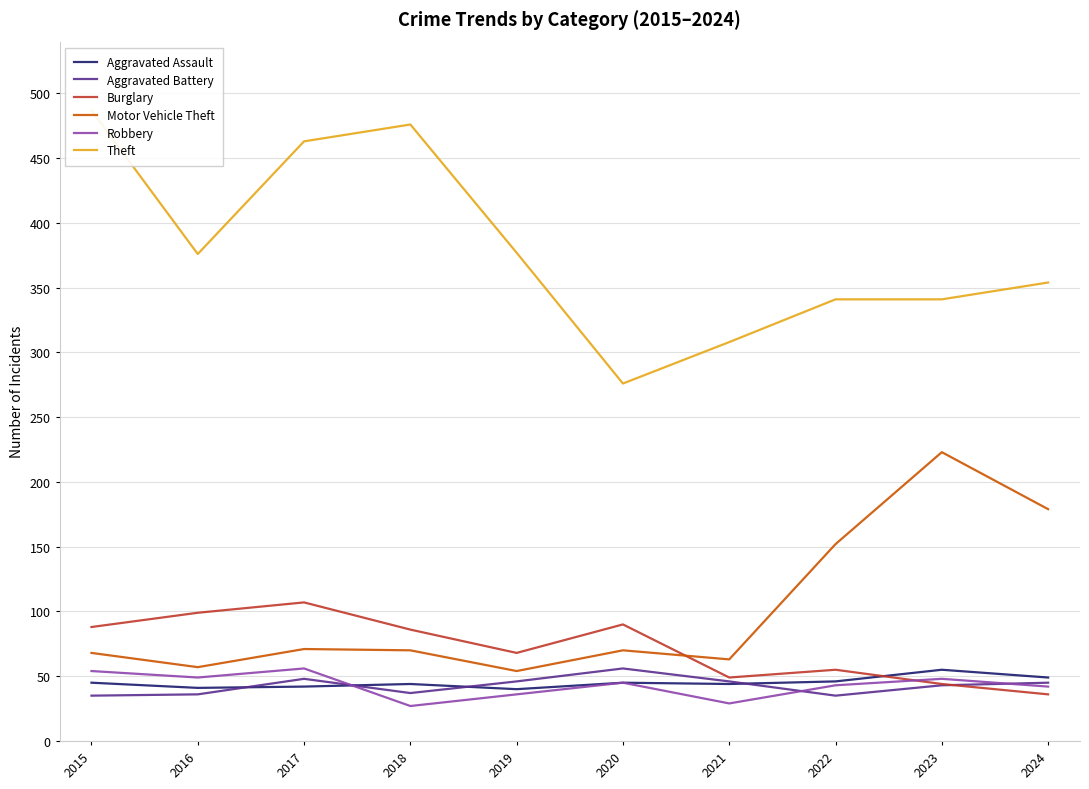

Between 2024 and 2015, which is larger?

2024